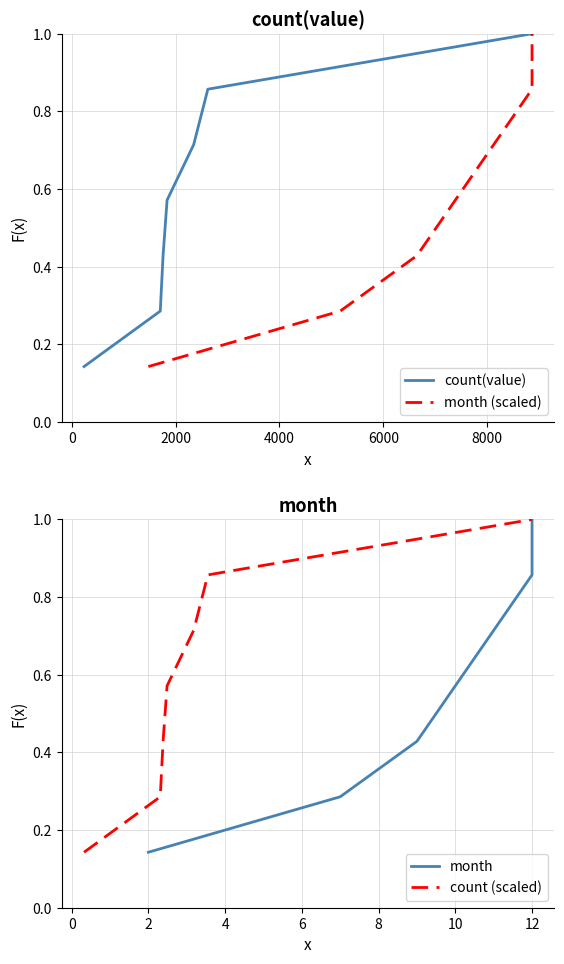

Rank the series at 6000 from highest to lowest value.

count(value), month (scaled), month, count (scaled)